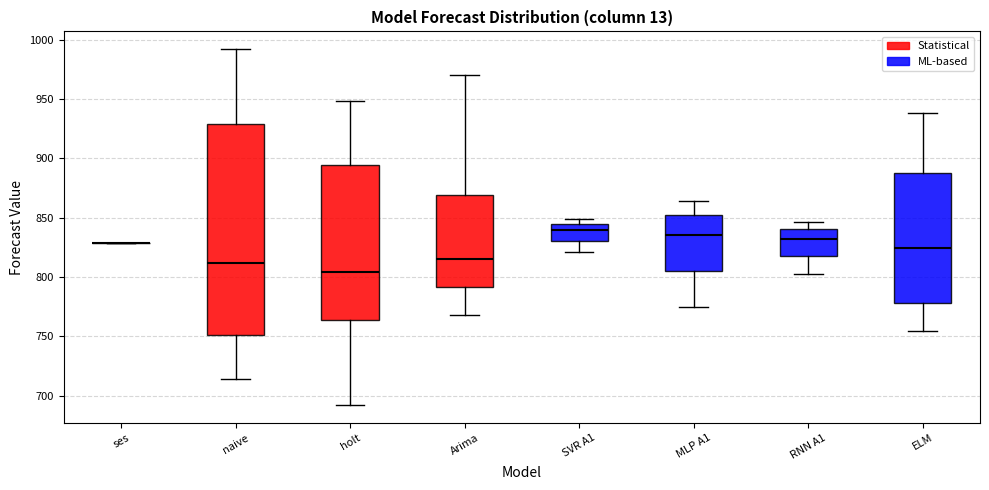

Reading left to right, read every box against the y-axis: the position of its median line, the range the box covers, and the ends of its whiskers. The values are not printed on the chart, so give them approximately, as read against the axis.

ses: box collapsed to a line at 830, whiskers 830 to 830
naive: median 810, box 750 to 930, whiskers 715 to 990
holt: median 805, box 765 to 895, whiskers 690 to 950
Arima: median 815, box 790 to 870, whiskers 770 to 970
SVR A1: median 840, box 830 to 845, whiskers 820 to 850
MLP A1: median 835, box 805 to 850, whiskers 775 to 865
RNN A1: median 830, box 815 to 840, whiskers 805 to 845
ELM: median 825, box 780 to 890, whiskers 755 to 940